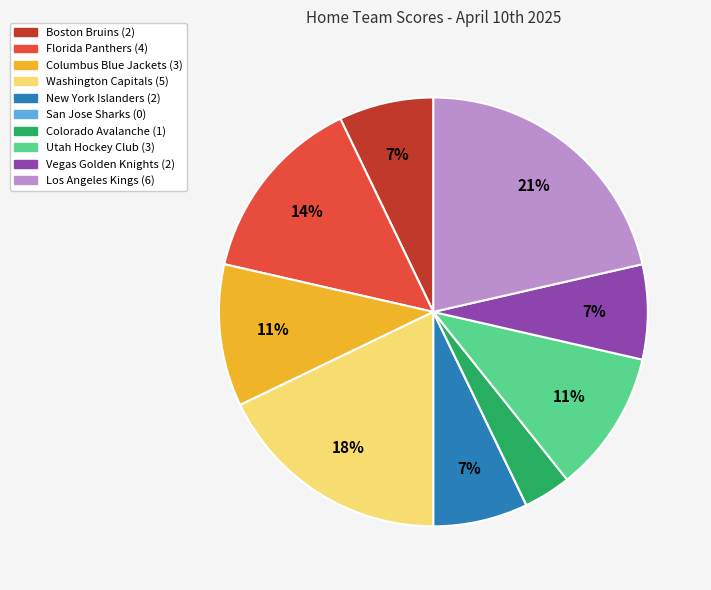

Is there a majority slice in this chart?

No